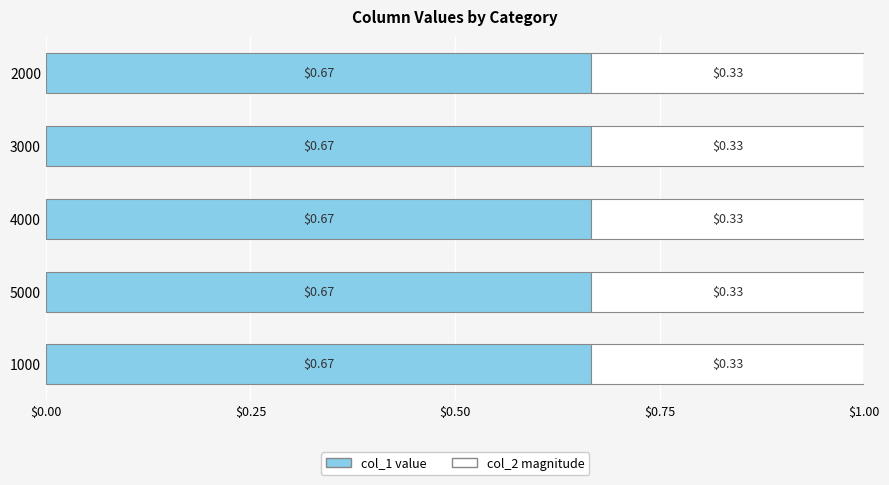

What is the total value across all series at 4000?

1.0